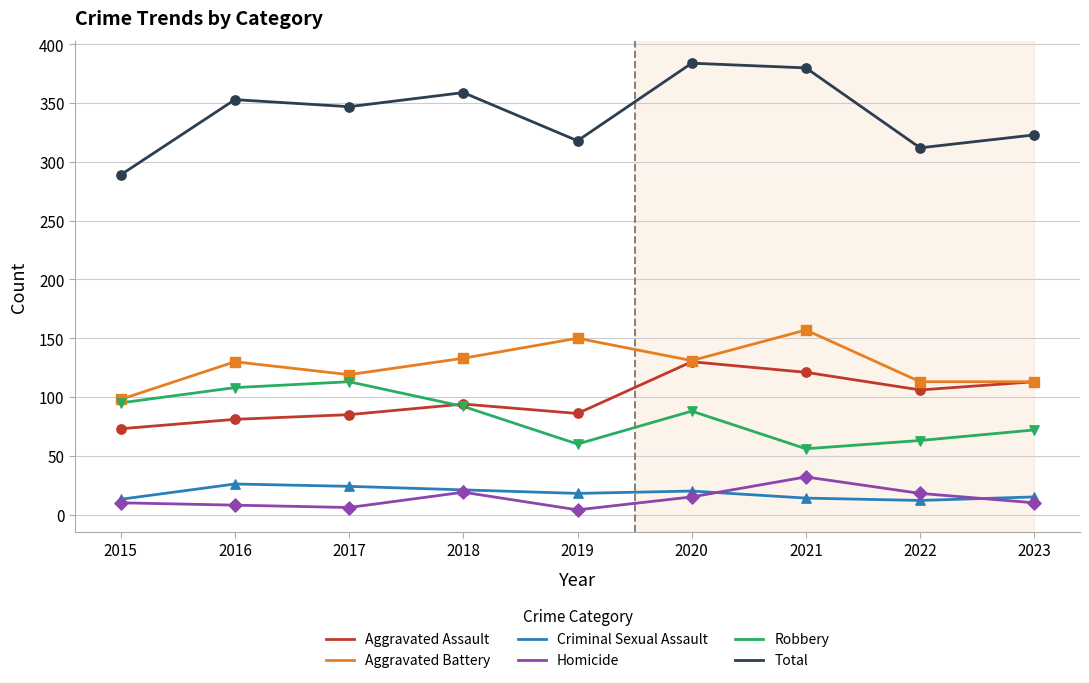

What are all the series names shown in the legend?

Aggravated Assault, Aggravated Battery, Criminal Sexual Assault, Homicide, Robbery, Total